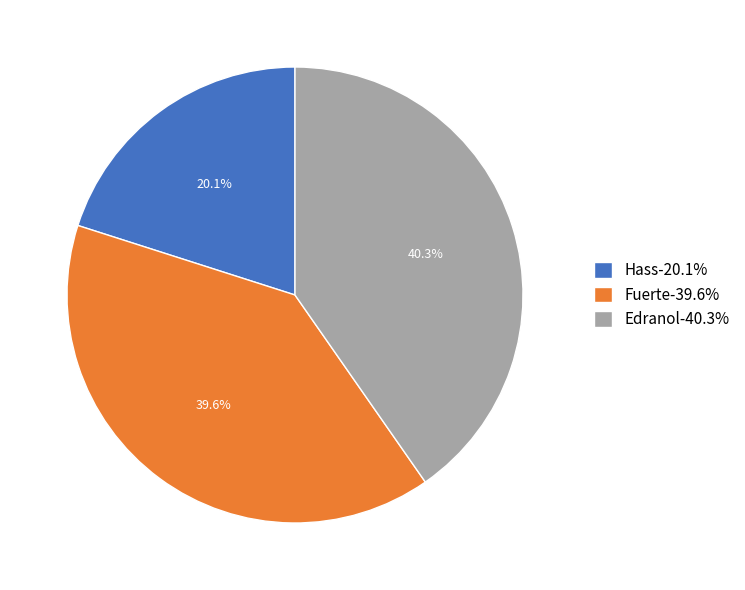

Which has a higher value, Fuerte-39.6% or Edranol-40.3%?

Edranol-40.3%